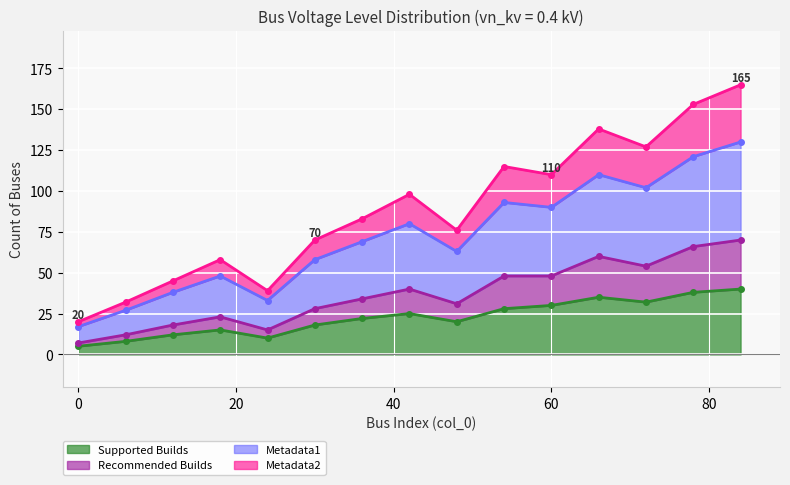

True or false: Supported Builds has a value of 16 at 60.

False